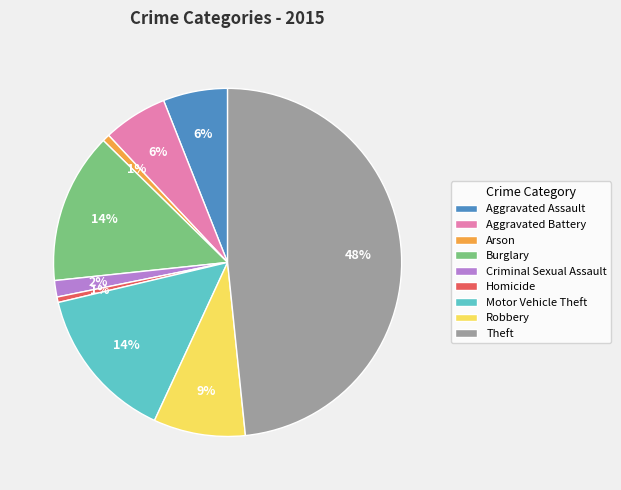

Combined, do Criminal Sexual Assault and Burglary account for over 50%?

No